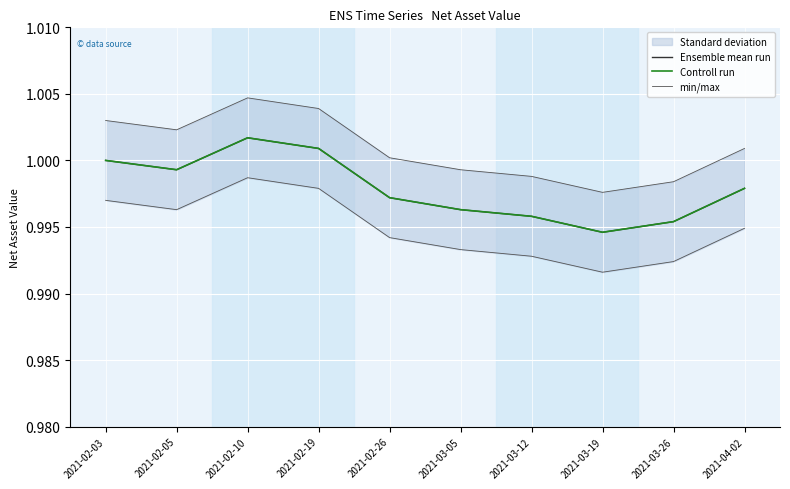

What is the minimum value shown in the chart?

1.0